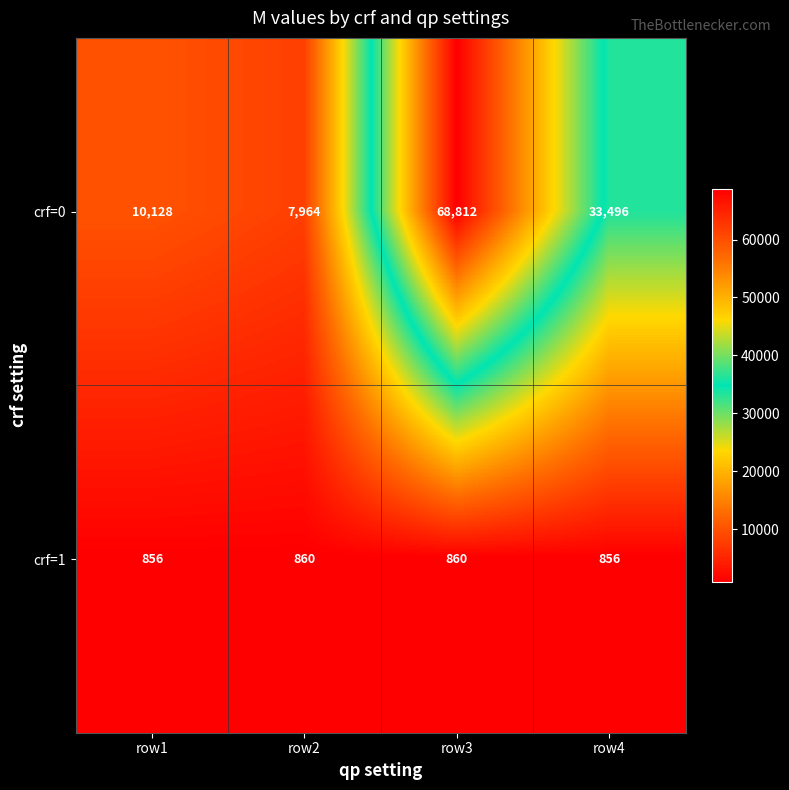

Reading right to left, list all the values displayed in this chart.

crf=0: 33496	68812	7964	10128
crf=1: 856	860	860	856